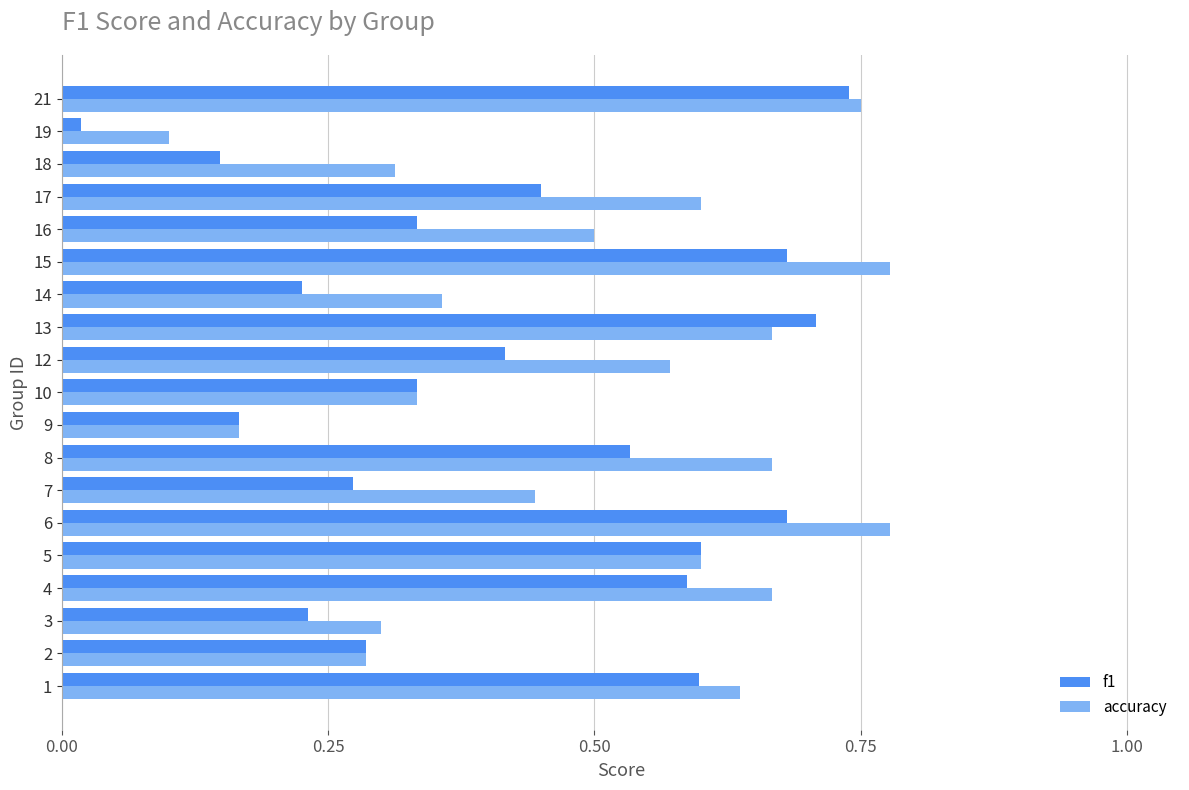

What is the sum of all accuracy values?

9.5